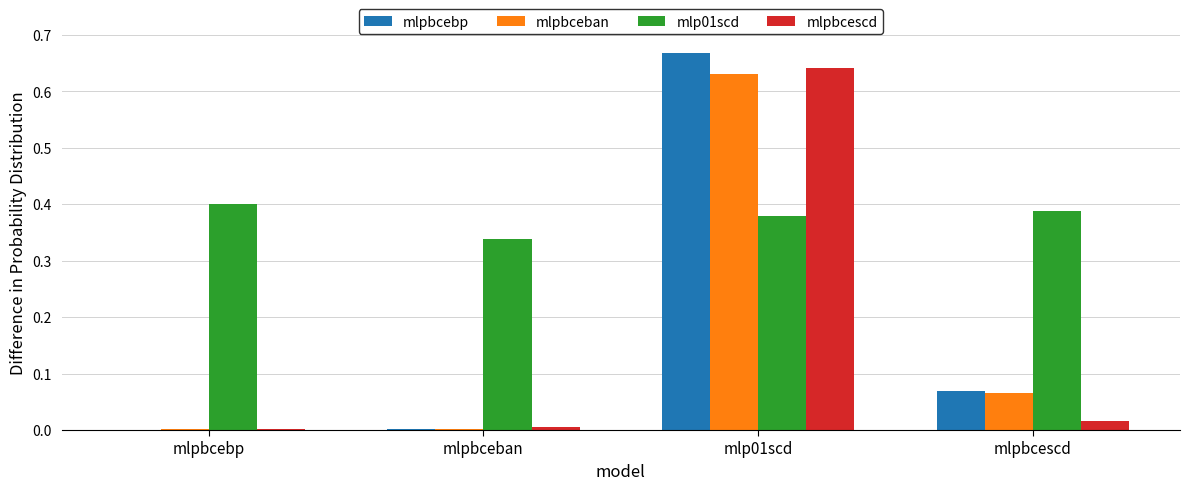

Between mlp01scd and mlpbcescd, which series saw the biggest shift?

mlpbcescd